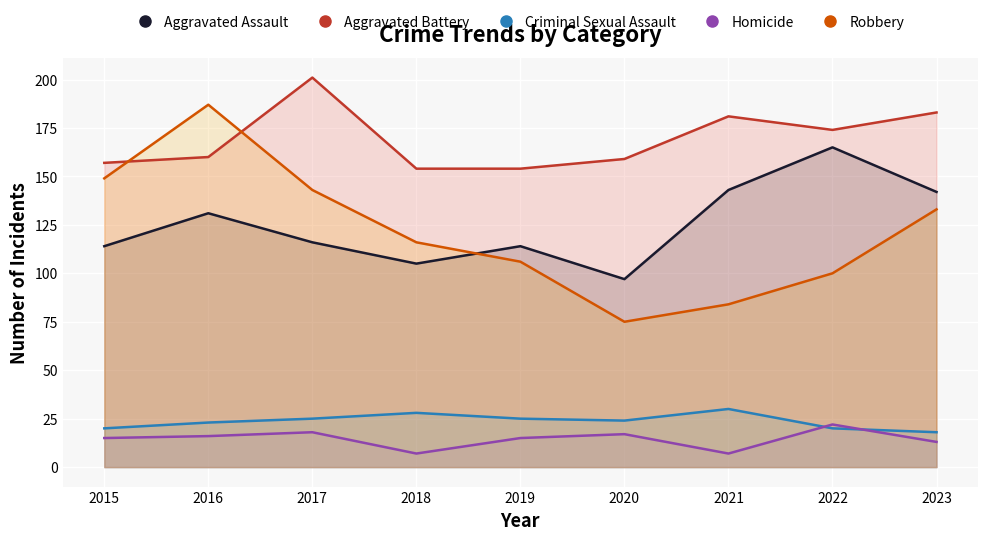

Reading left to right, list all the values displayed in this chart.

Aggravated Assault: 2015=114	2016=131	2017=116	2018=105	2019=114	2020=97	2021=143	2022=165	2023=142
Aggravated Battery: 2015=157	2016=160	2017=201	2018=154	2019=154	2020=159	2021=181	2022=174	2023=183
Criminal Sexual Assault: 2015=20	2016=23	2017=25	2018=28	2019=25	2020=24	2021=30	2022=20	2023=18
Homicide: 2015=15	2016=16	2017=18	2018=7	2019=15	2020=17	2021=7	2022=22	2023=13
Robbery: 2015=149	2016=187	2017=143	2018=116	2019=106	2020=75	2021=84	2022=100	2023=133